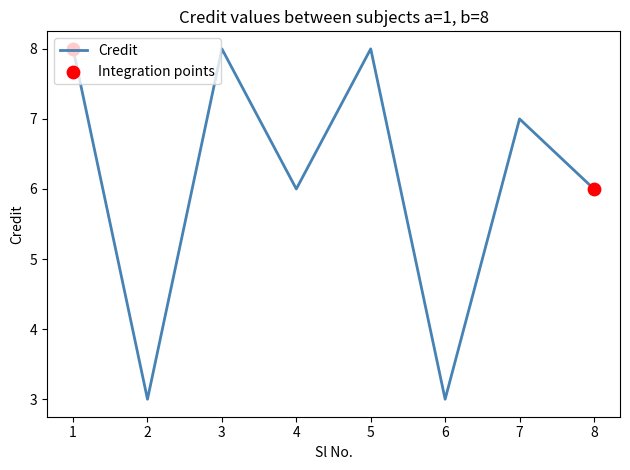

Approximately how many times larger is the value at 2 compared to 8?

0.5